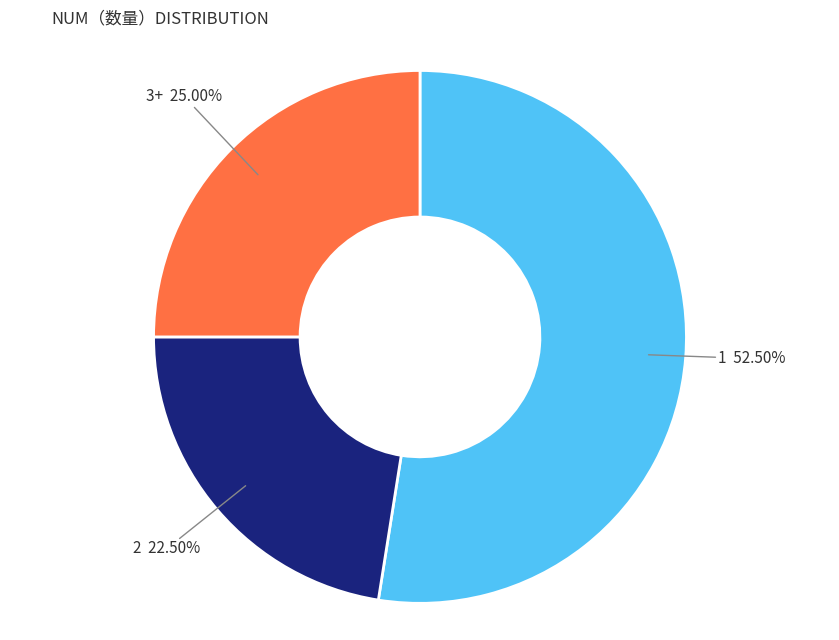

Is there a majority slice in this chart?

Yes